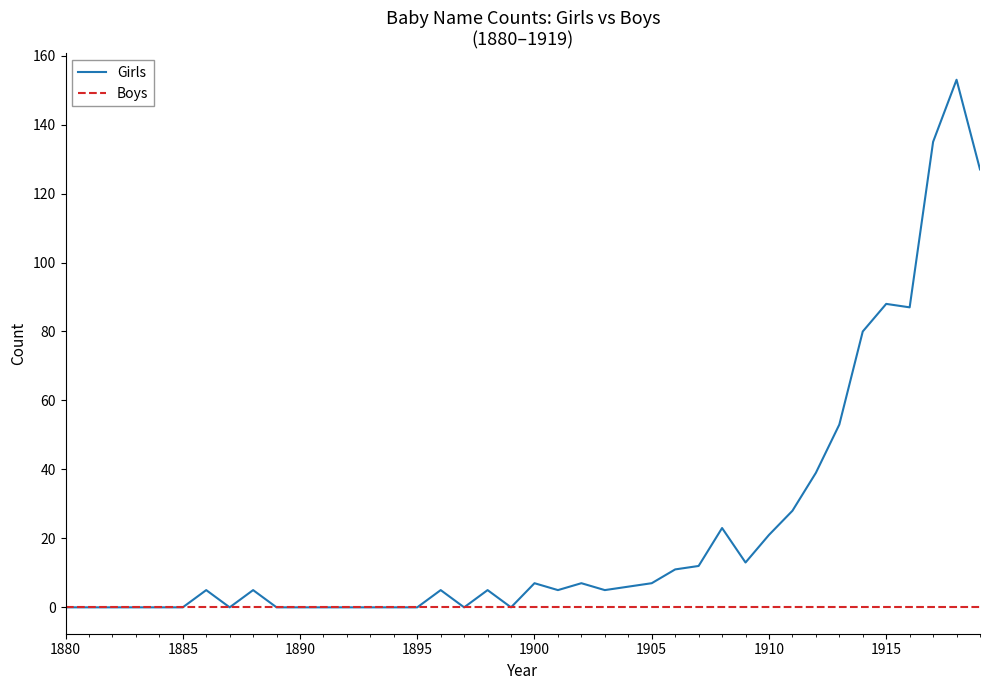

Which series has the largest total across all categories?

Girls